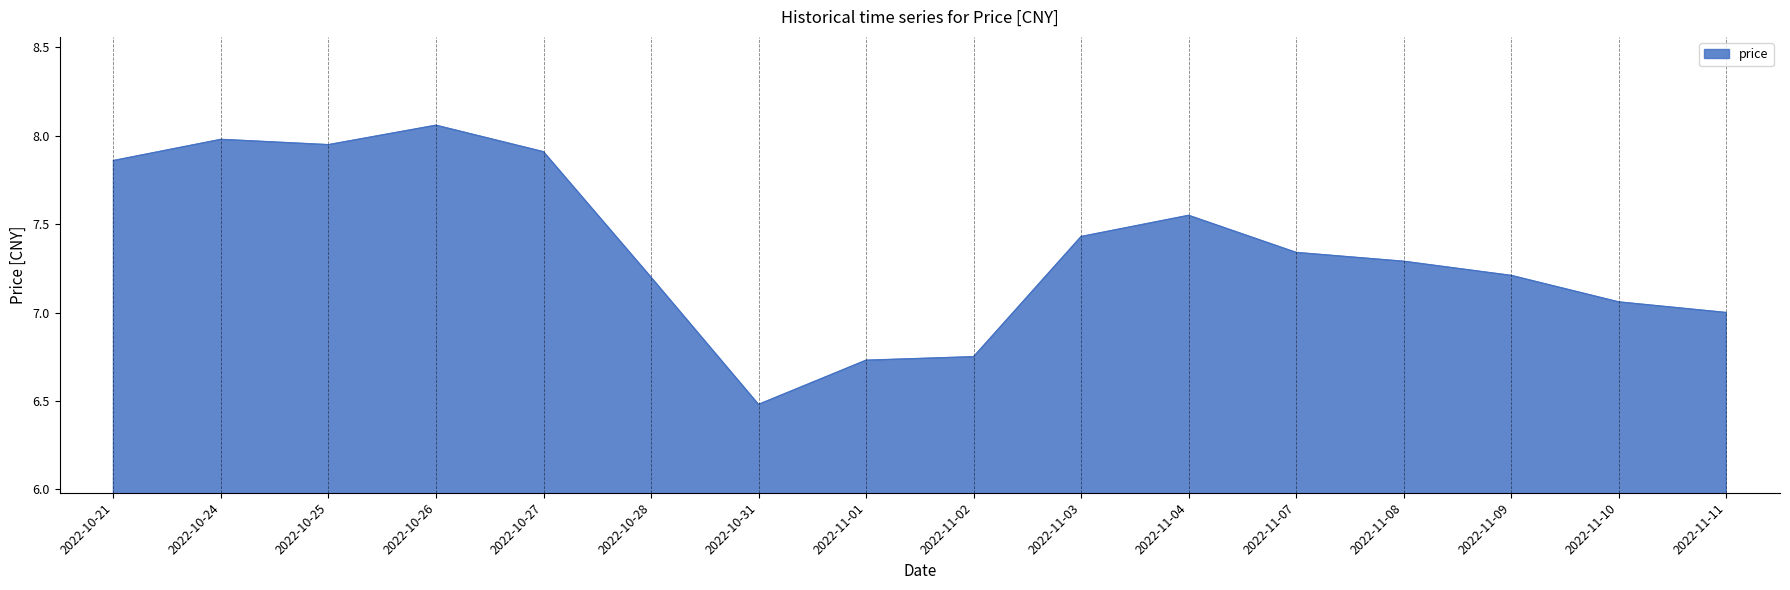

What position from the left is 2022-10-25?

3